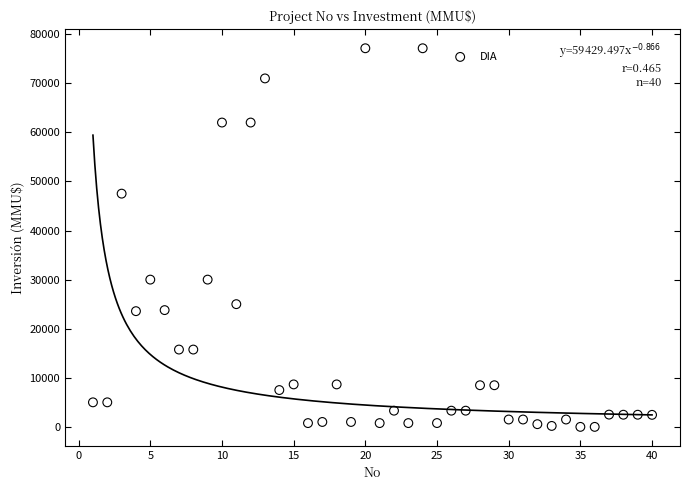

What is the range of Y values (max minus min)?

77133